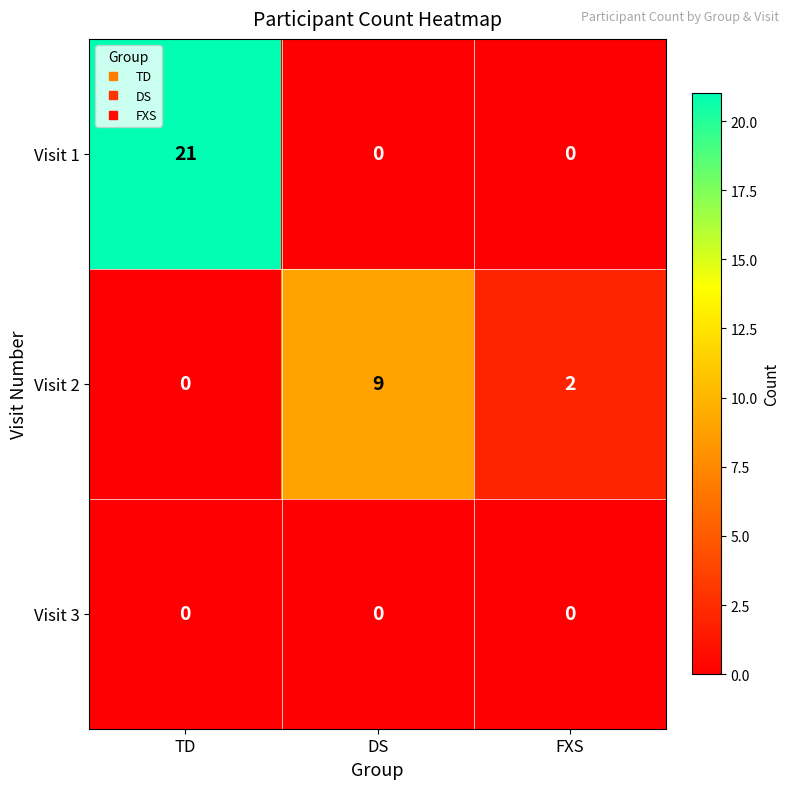

Reading left to right, extract all data points from this chart.

Visit 1: TD=21	DS=0	FXS=0
Visit 2: TD=0	DS=9	FXS=2
Visit 3: TD=0	DS=0	FXS=0